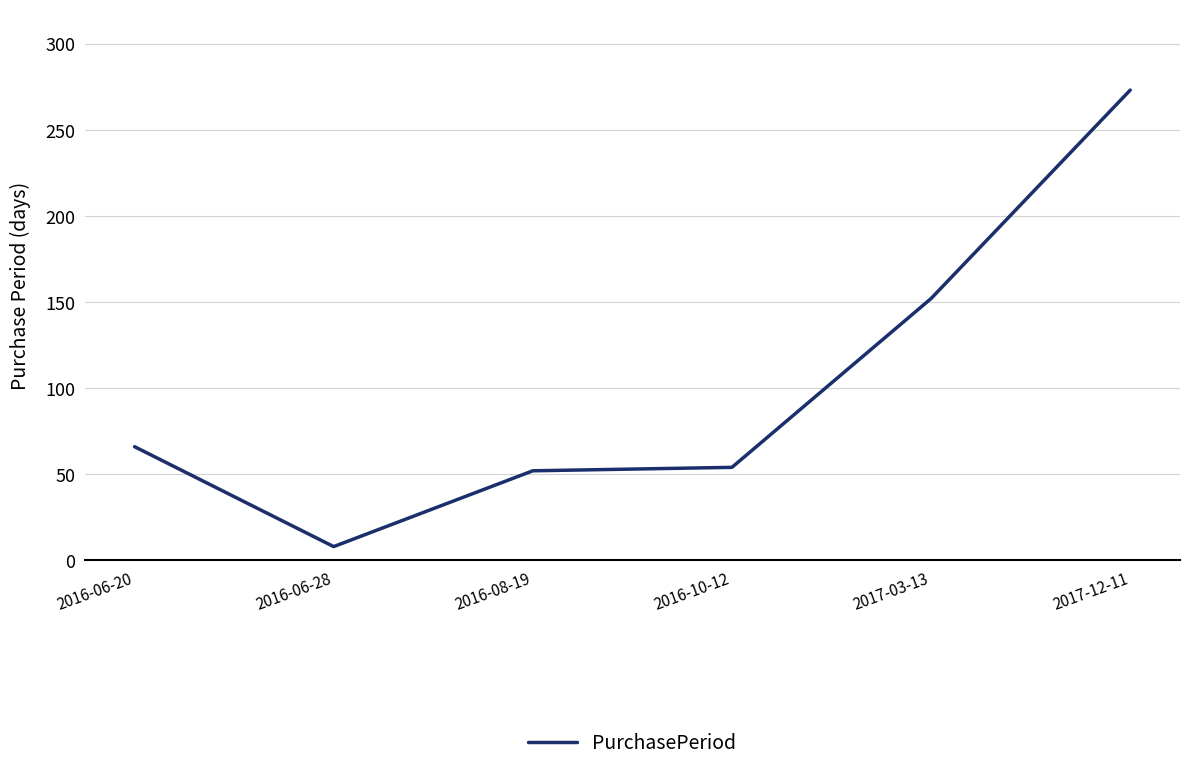

What position from the right is 2016-08-19?

4